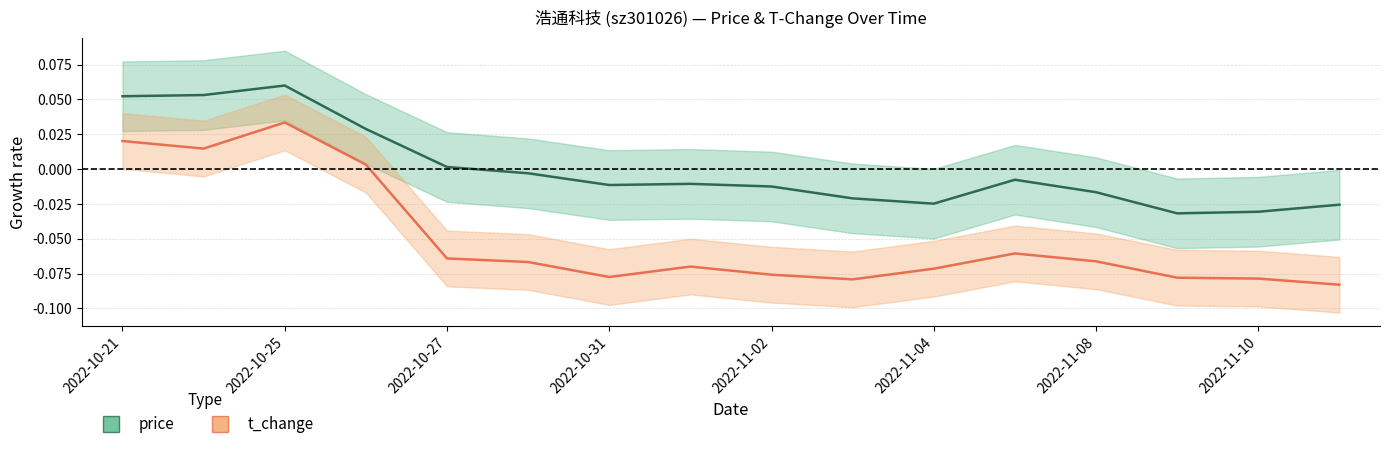

At which category is the sum across all series the highest?

2022-10-25